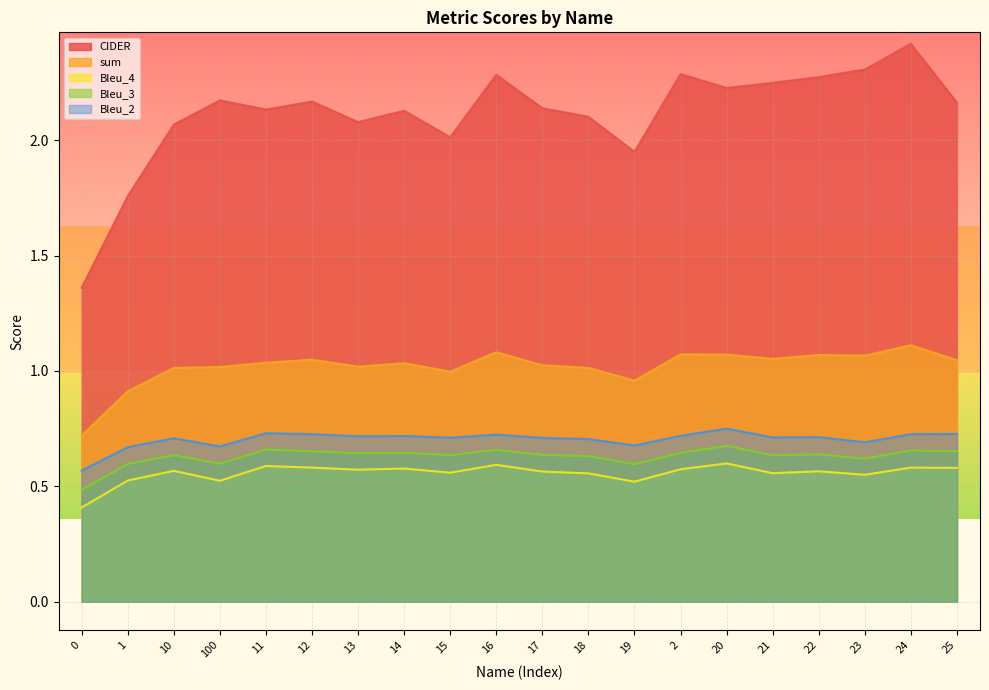

What is the smallest value displayed?

0.4